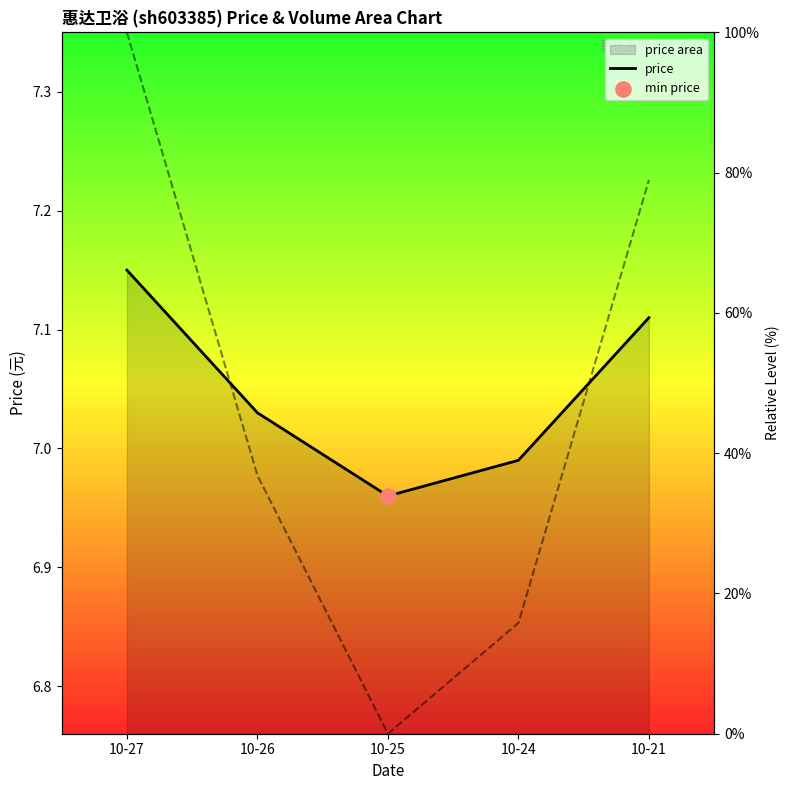

At how many categories does at least one series exceed 47?

2